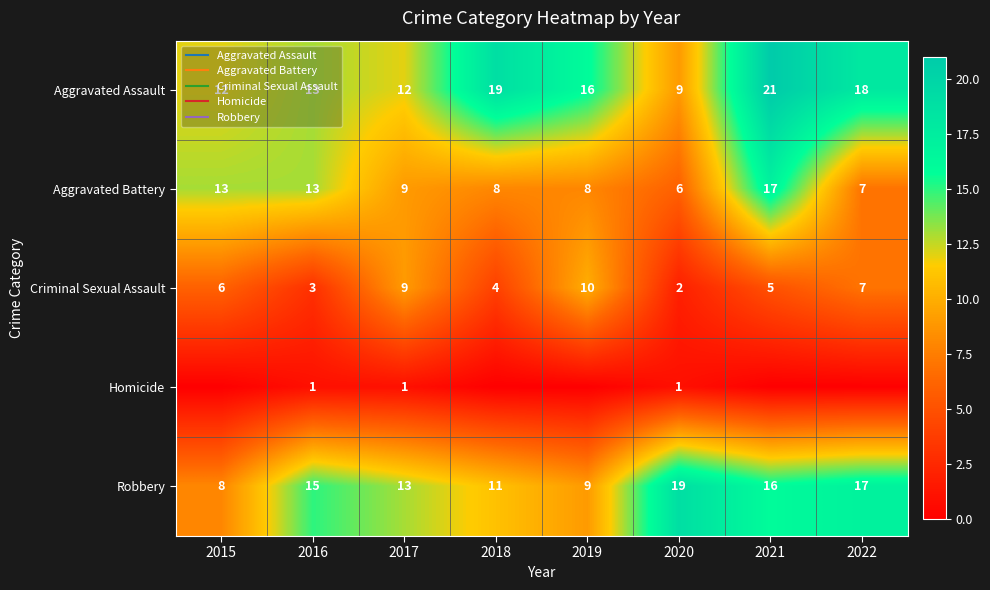

Which series has the largest range (max minus min)?

Aggravated Assault